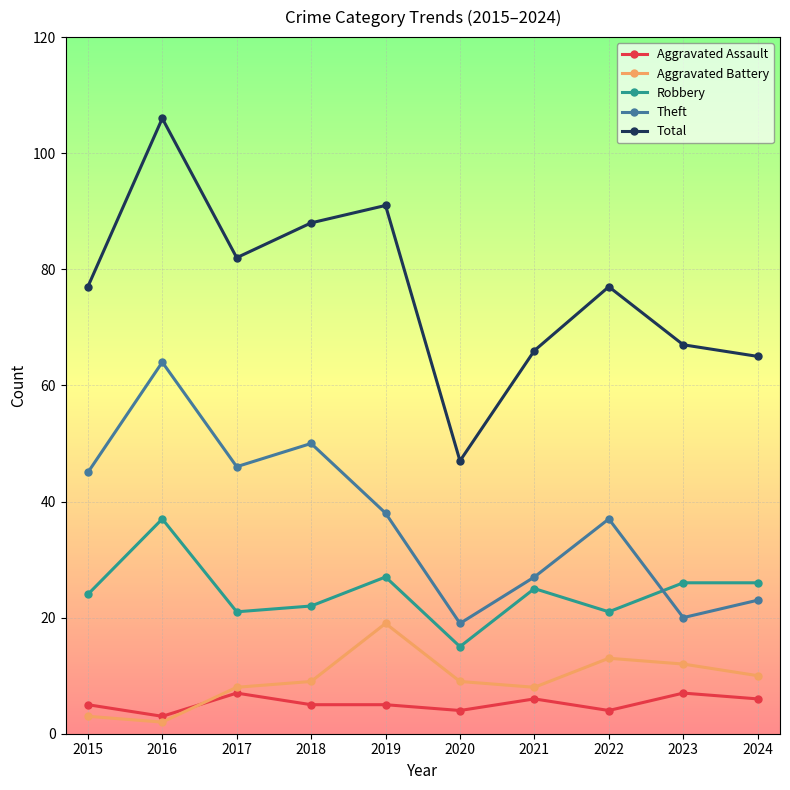

At which category does Aggravated Battery reach its first local valley?

2016